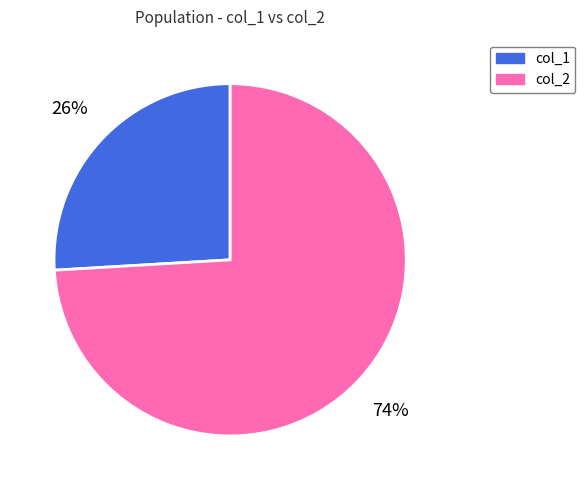

Is there any slice that represents more than half of the pie?

Yes